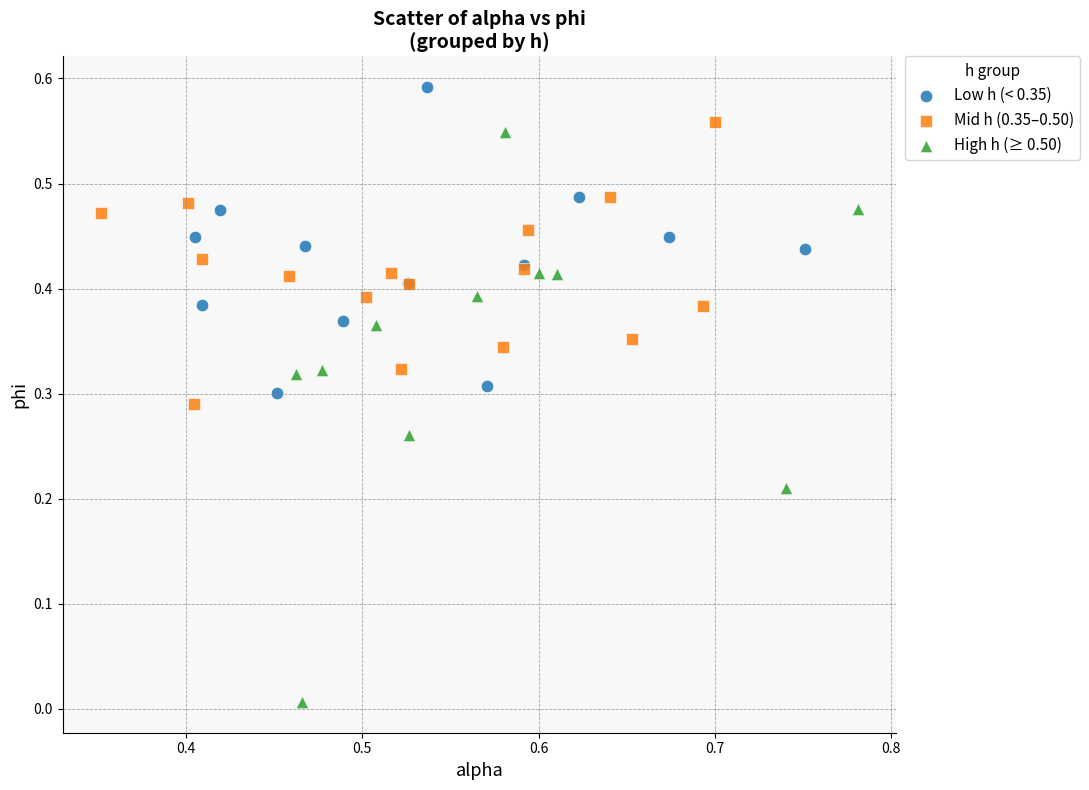

Which series reaches the maximum Y coordinate?

Low h (< 0.35)